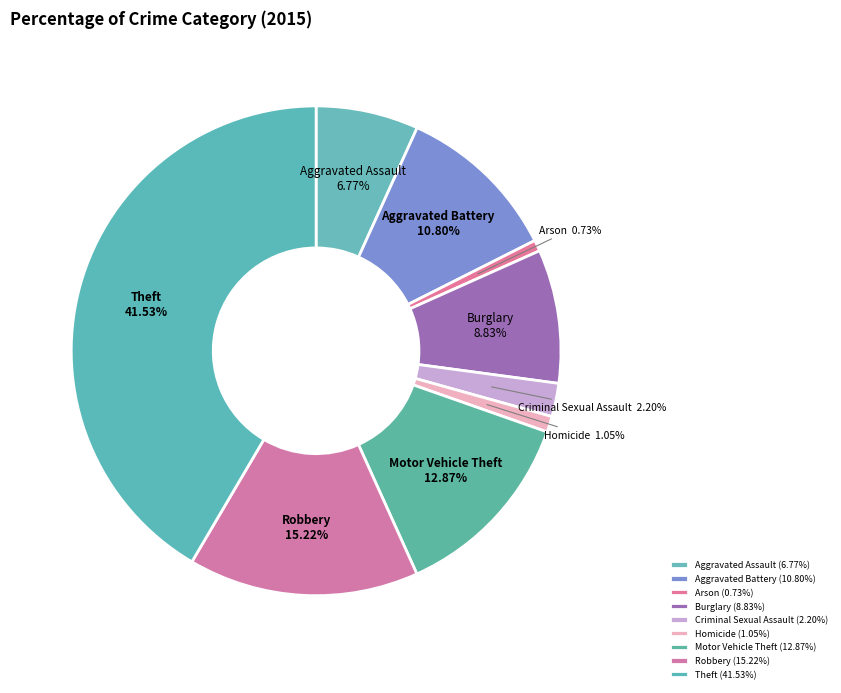

Count the number of slices in the pie.

9